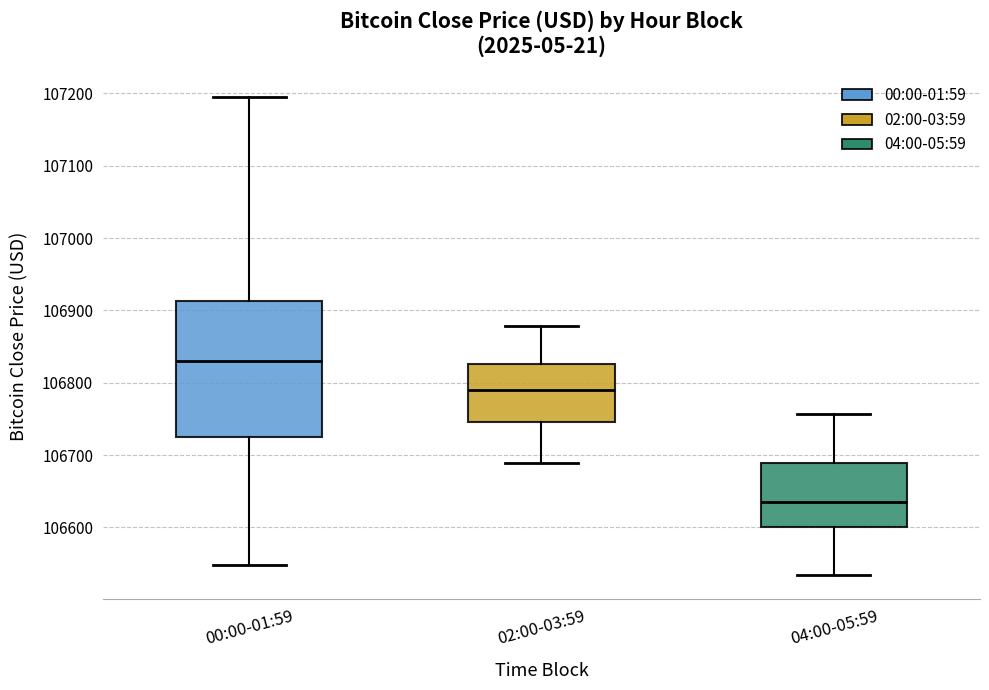

Where is the upper edge of the box for 02:00-03:59 on the y-axis? The values are not printed on the chart, so give them approximately, as read against the axis.

106830